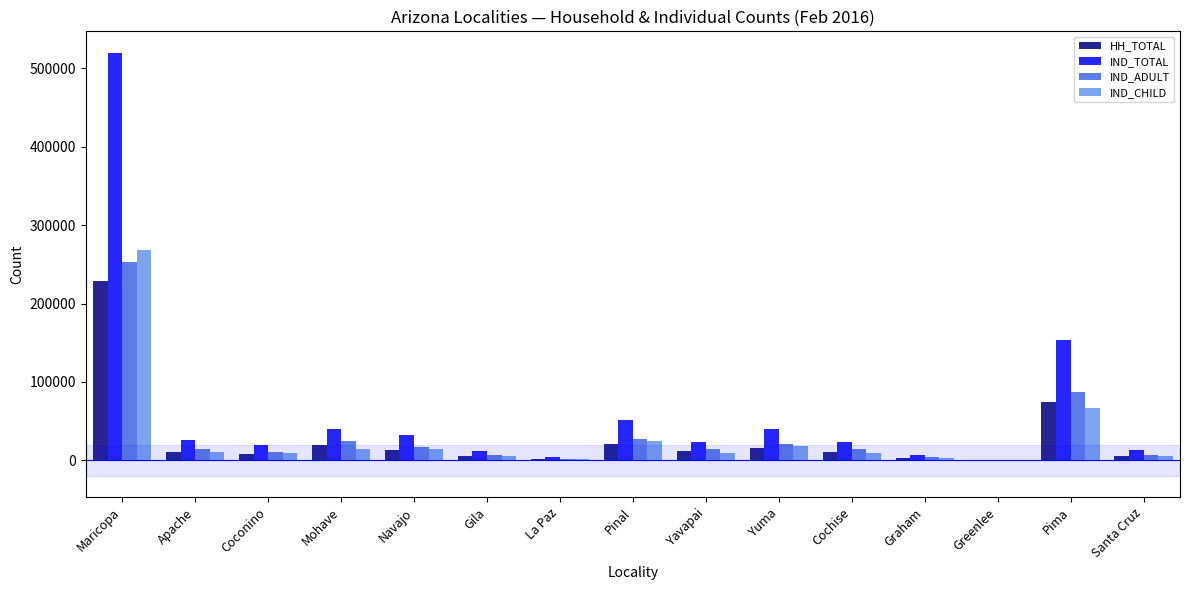

Is it true that IND_CHILD equals 14142 at Navajo?

True